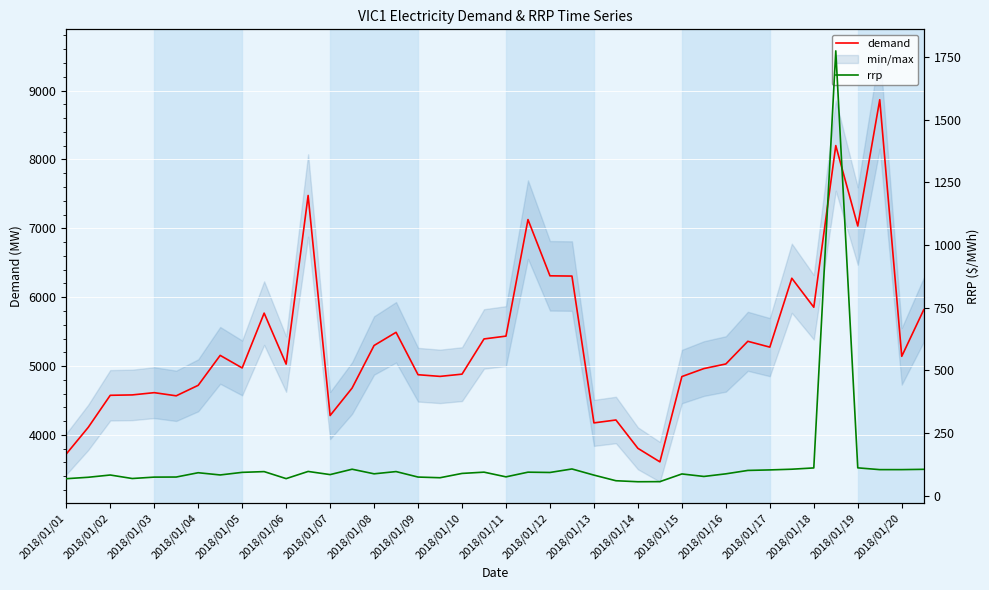

True or false: demand has a value of 6071.2 at 2018/01/02.

False